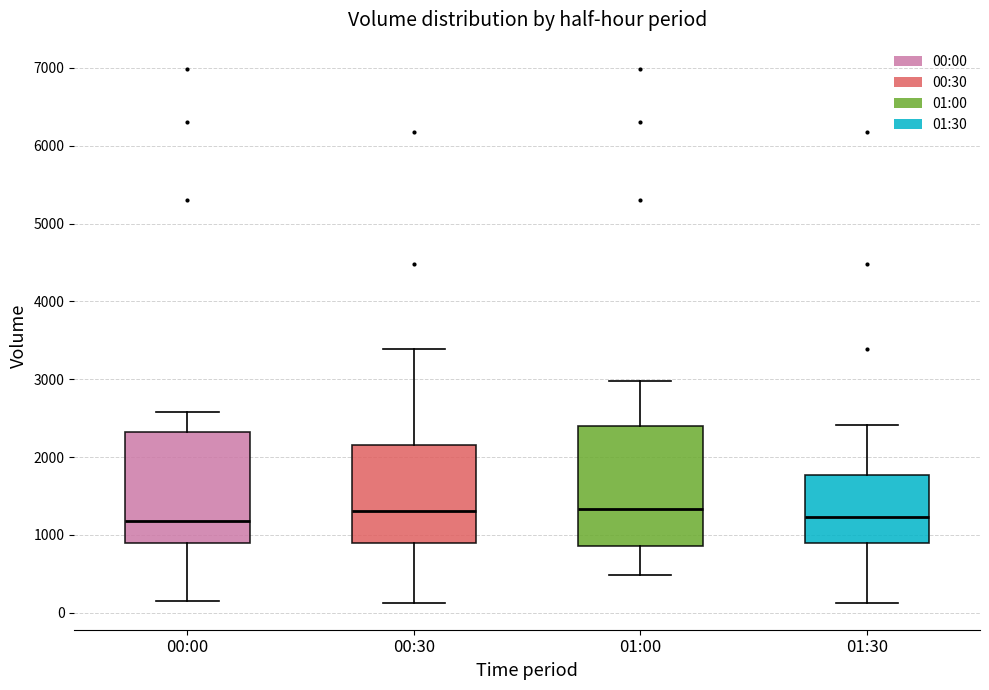

Where is the upper edge of the box for 00:00 on the y-axis? The values are not printed on the chart, so give them approximately, as read against the axis.

2300